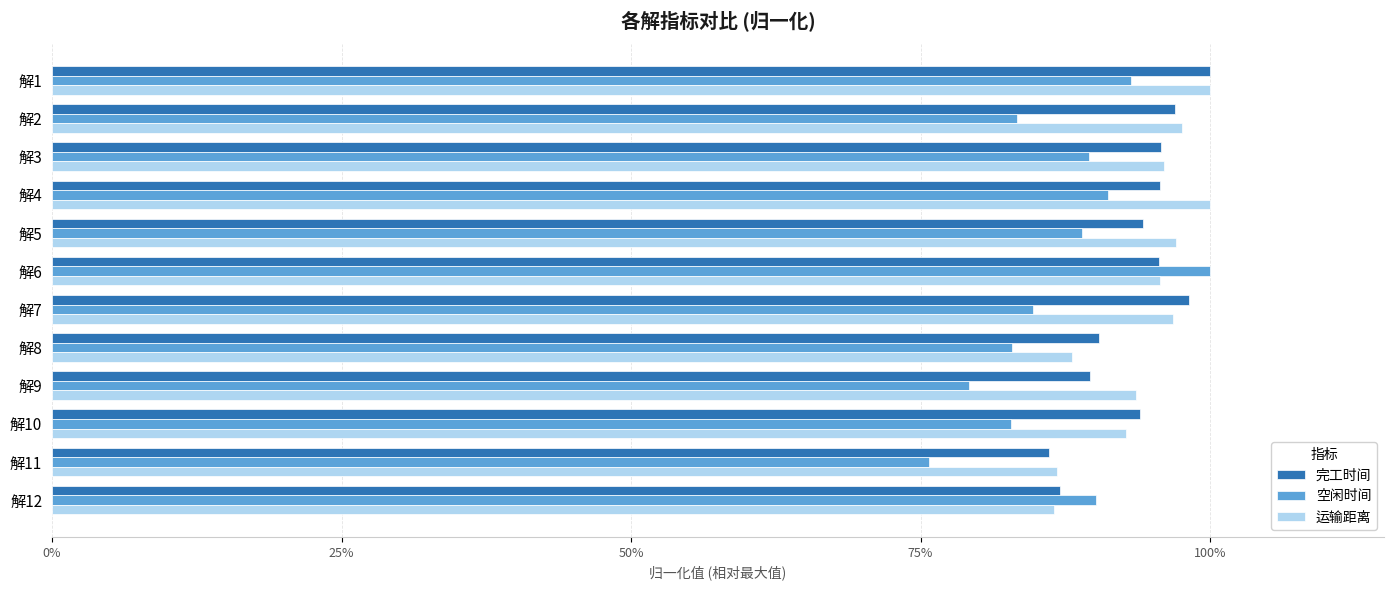

What is the difference between the second highest and second lowest values in the 完工时间 series?

0.1